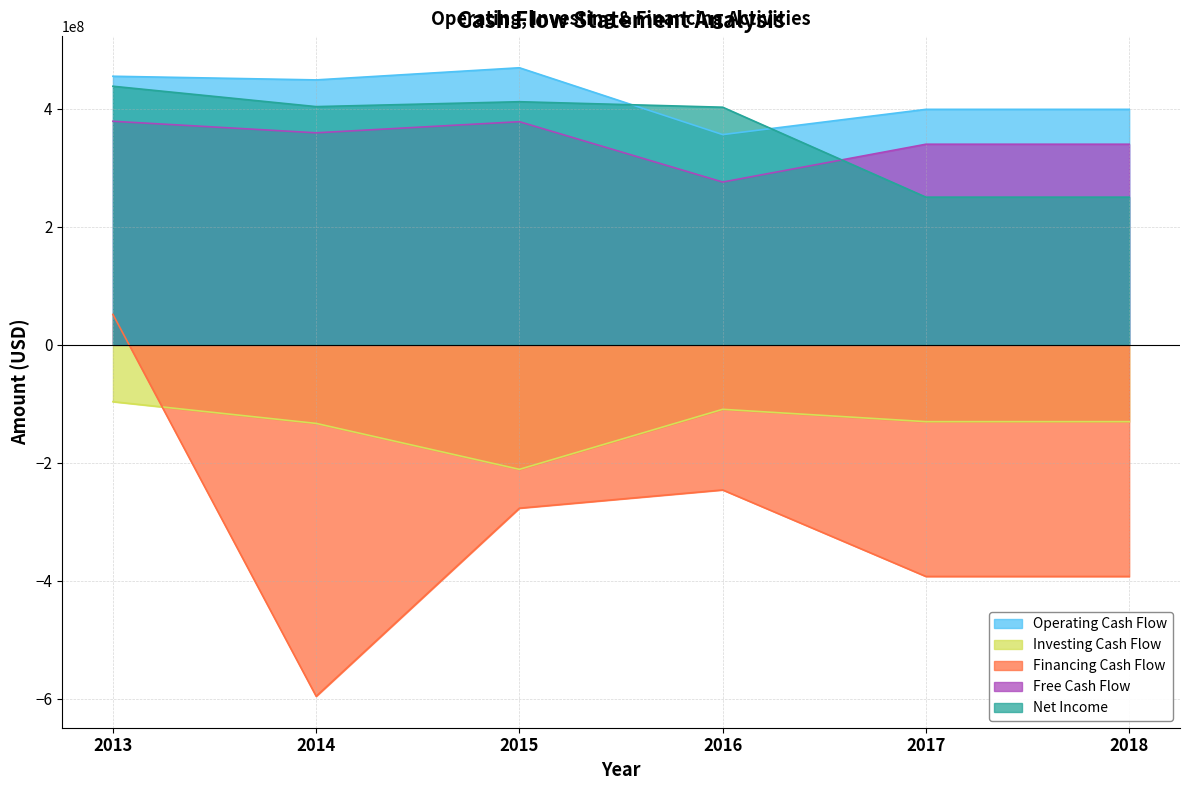

Where is the first local maximum for Investing Cash Flow?

2016